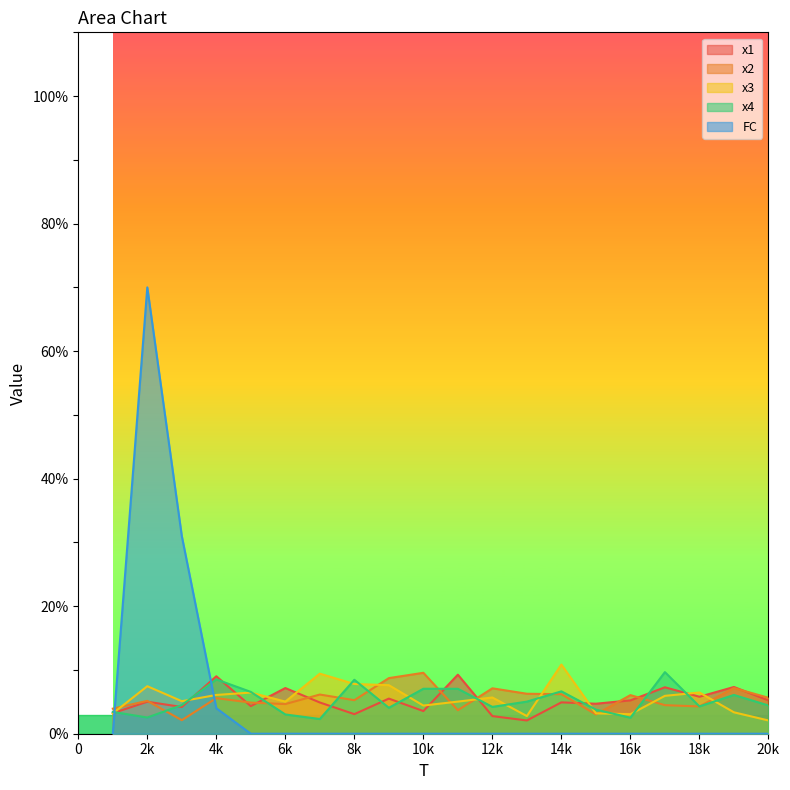

Rank the series by their maximum value, from highest to lowest.

FC, x3, x4, x2, x1